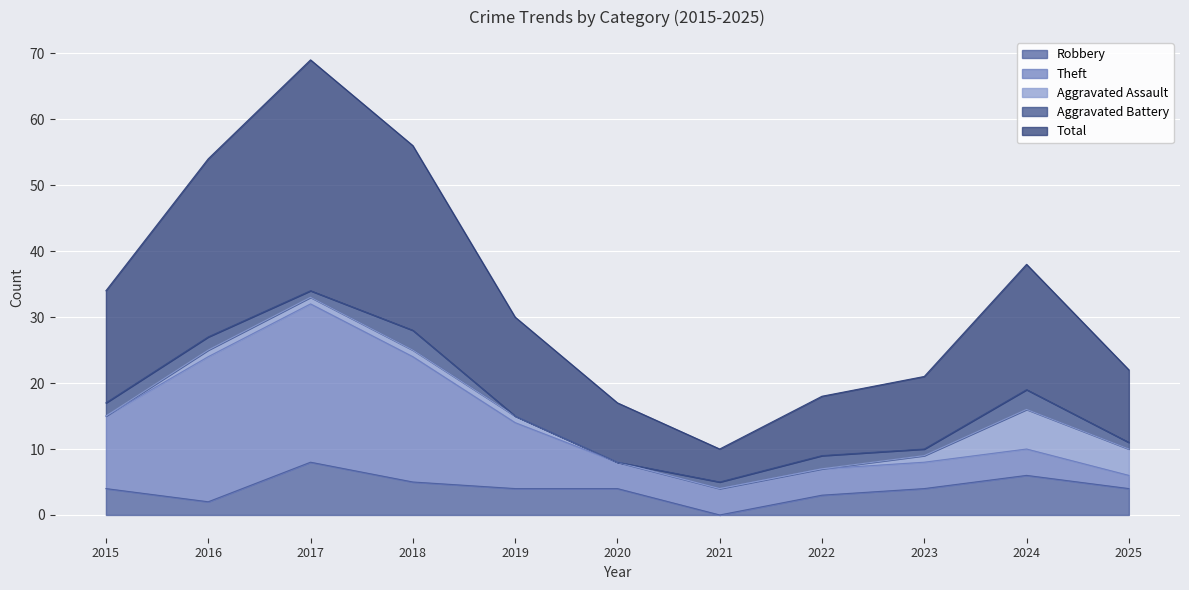

Is the value of Total at 2019 greater than the value of Robbery at 2020?

Yes